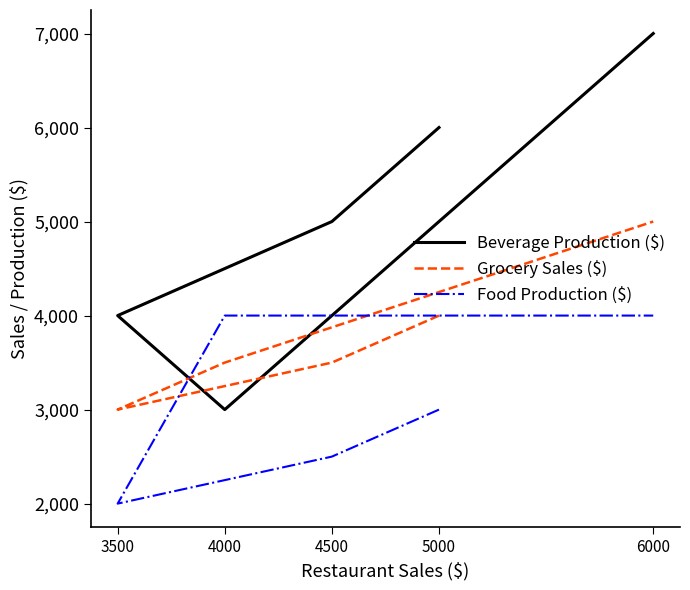

Rank the series at 4500 from lowest to highest value.

Food Production ($), Grocery Sales ($), Beverage Production ($)